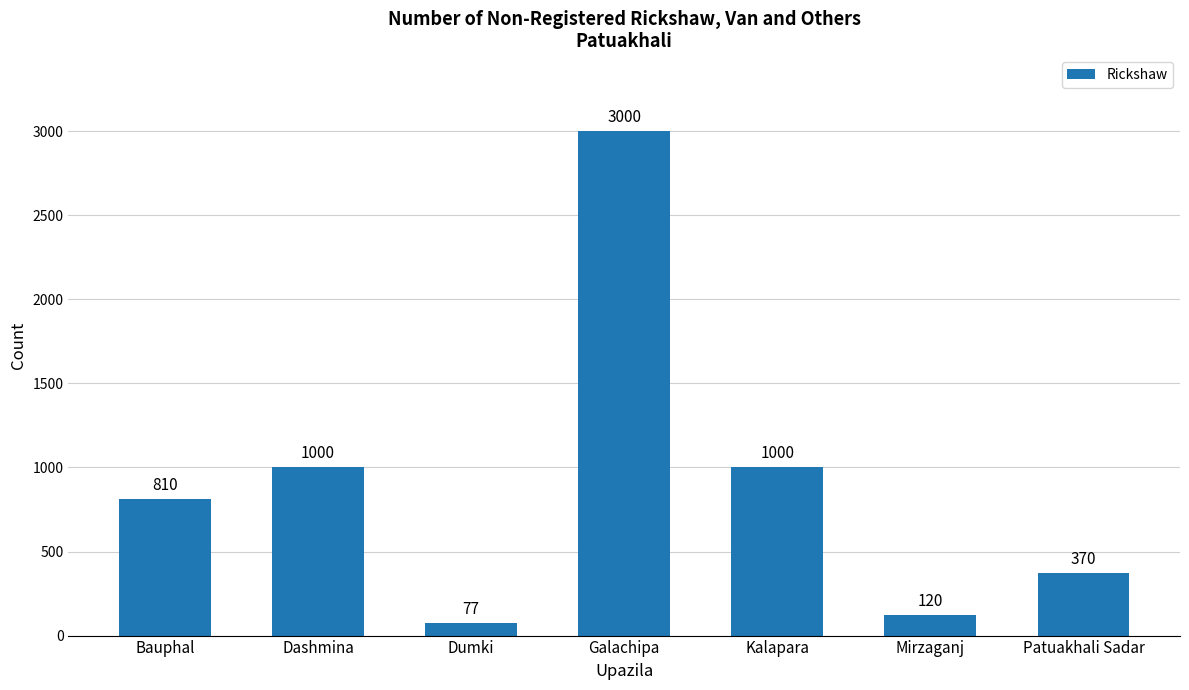

Read the value at Patuakhali Sadar, to the nearest 50.

350